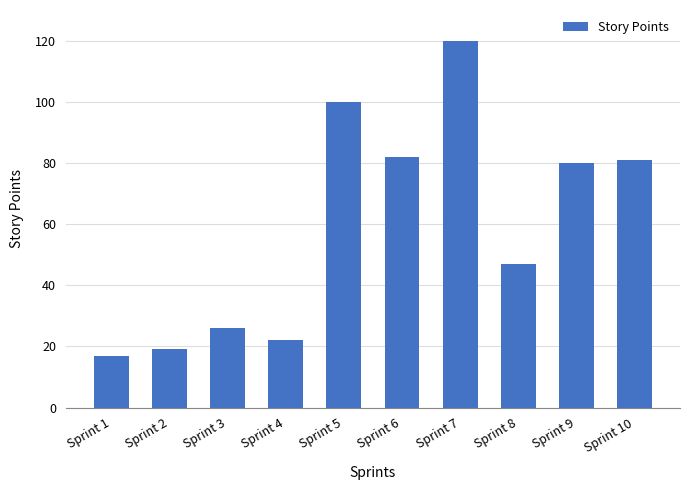

What is the sum of all values?

594